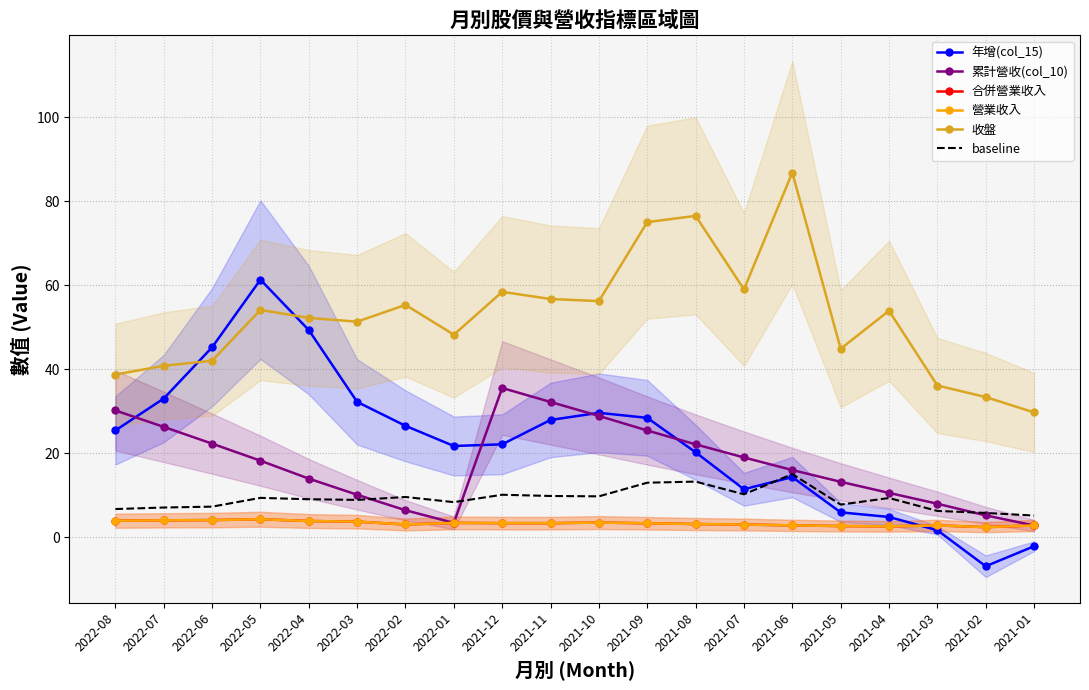

The value of 收盤 at 2021-10 is 87.8. True or false?

False